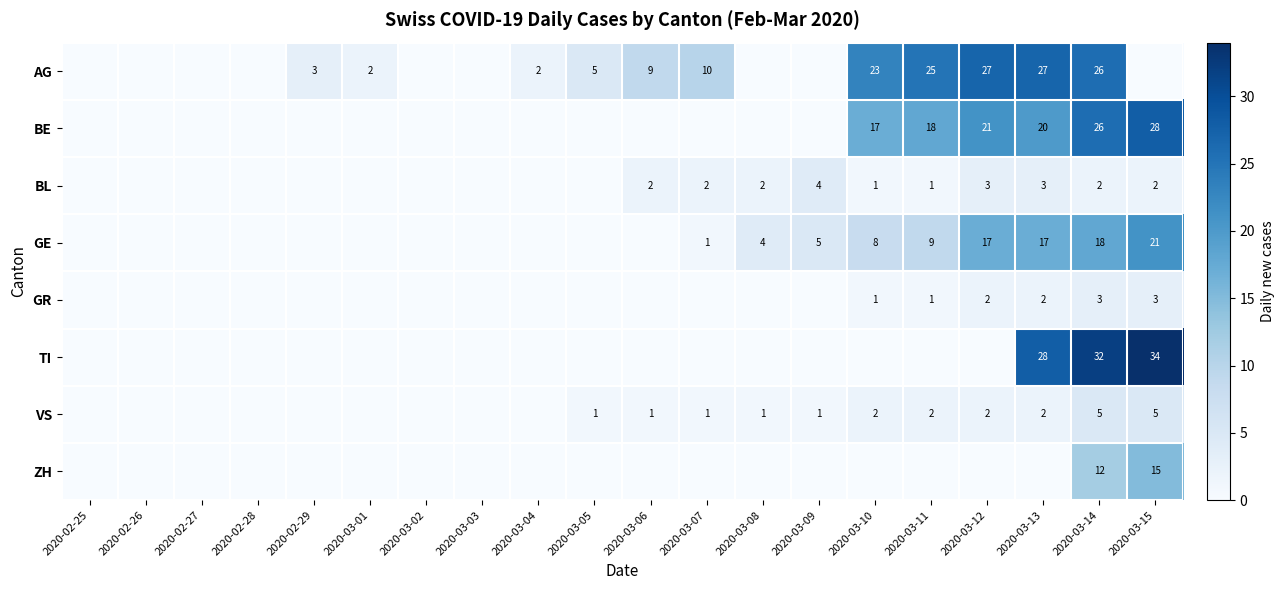

At which category is the sum across all series the highest?

2020-03-14